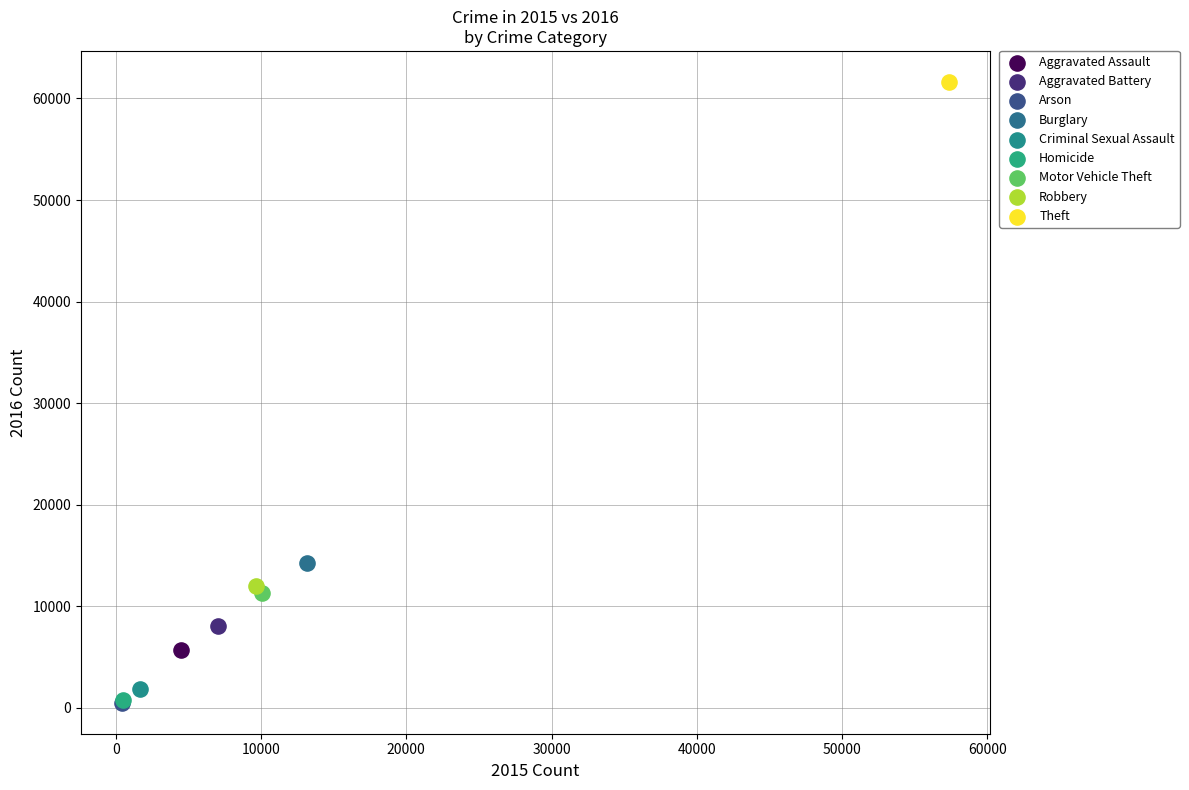

Which series contains the highest Y value?

Theft